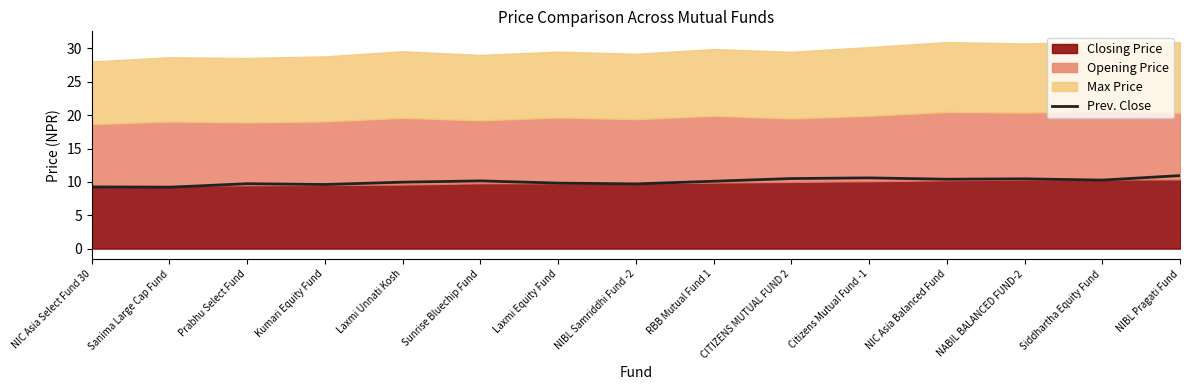

Is it true that Prev. Close equals 14.8 at Siddhartha Equity Fund?

False